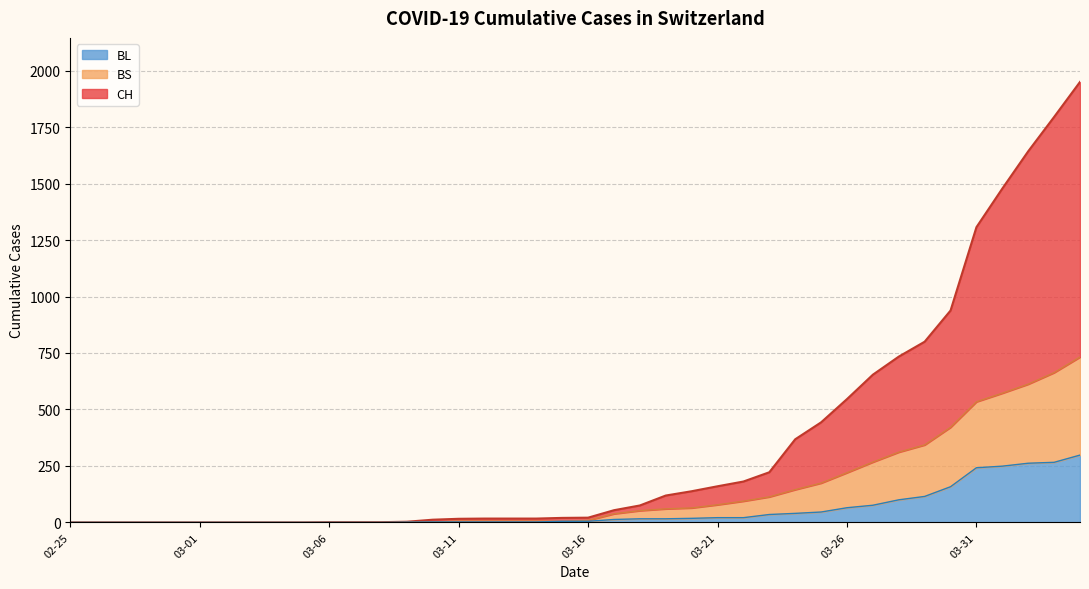

Does the chart display data point markers on the line(s)?

No